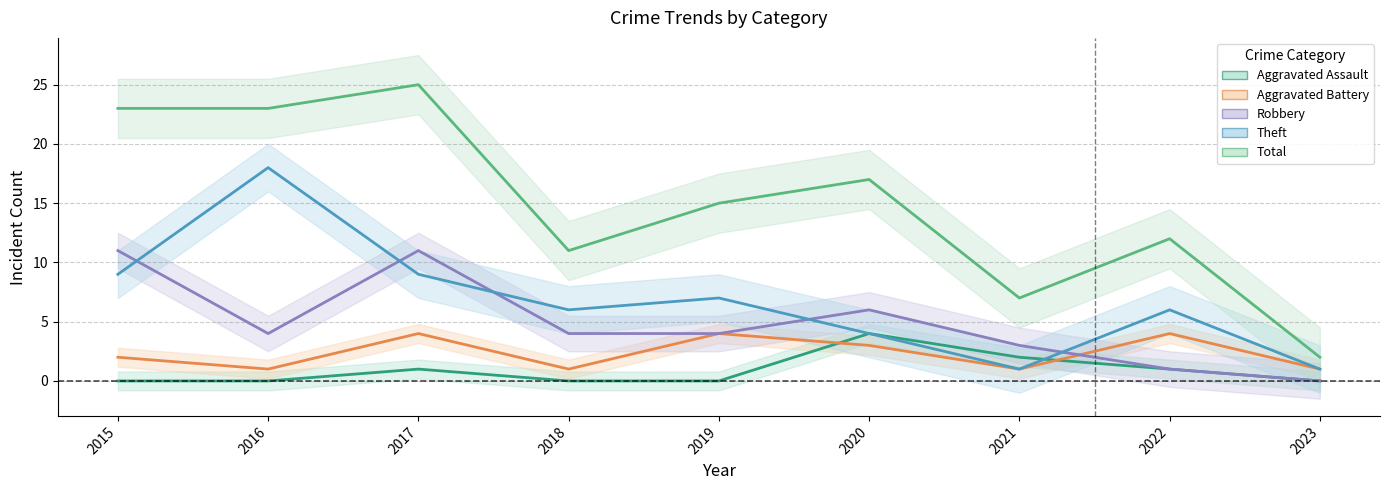

Which series has the largest range (max minus min)?

Total